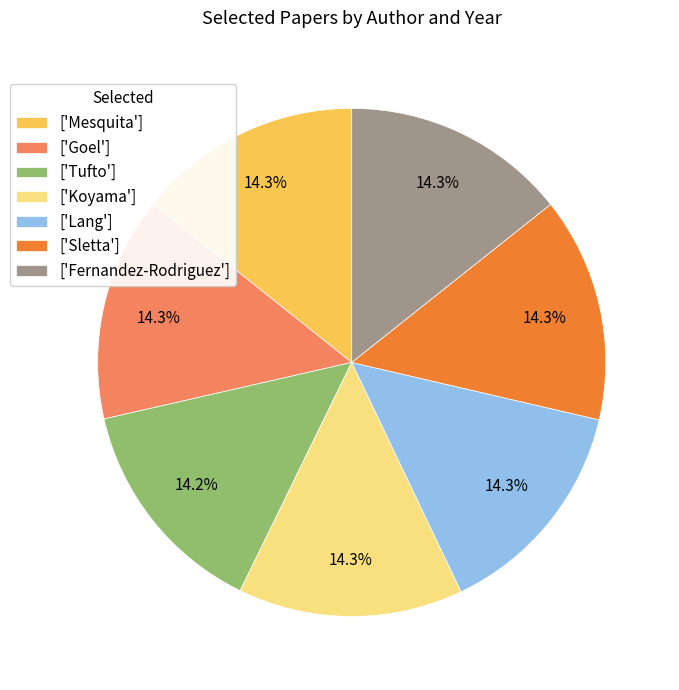

How many segments does this pie chart have?

7